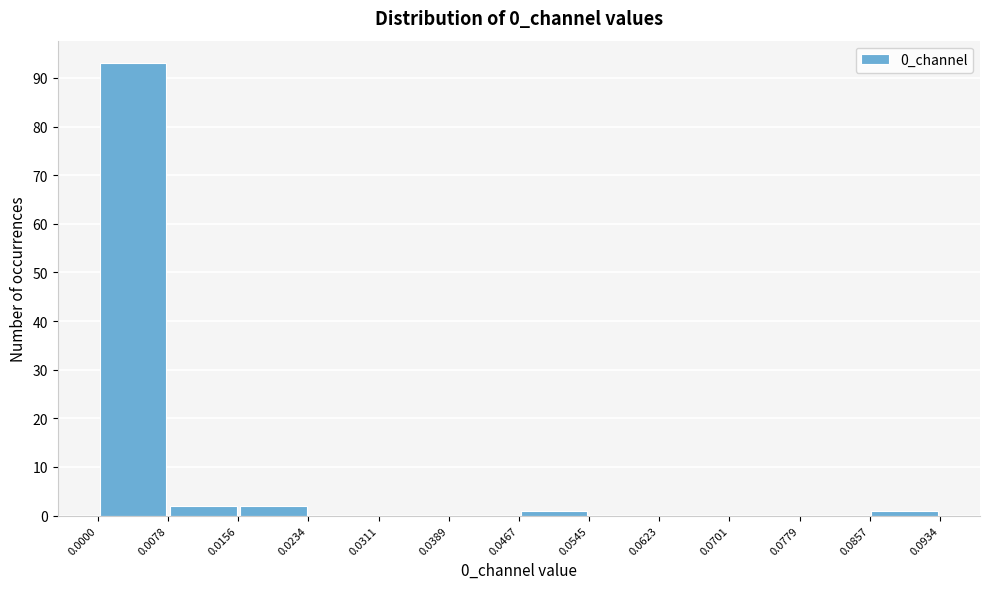

Reading left to right, list every bar in this chart as the range it spans on the x-axis followed by its height. The values are not printed on the chart, so give them approximately, as read against the axis.

0.0000 to 0.0078: 93
0.0078 to 0.0156: 2
0.0156 to 0.0234: 2
0.0234 to 0.0311: 0
0.0311 to 0.0389: 0
0.0389 to 0.0467: 0
0.0467 to 0.0545: 1
0.0545 to 0.0623: 0
0.0623 to 0.0701: 0
0.0701 to 0.0779: 0
0.0779 to 0.0857: 0
0.0857 to 0.0934: 1